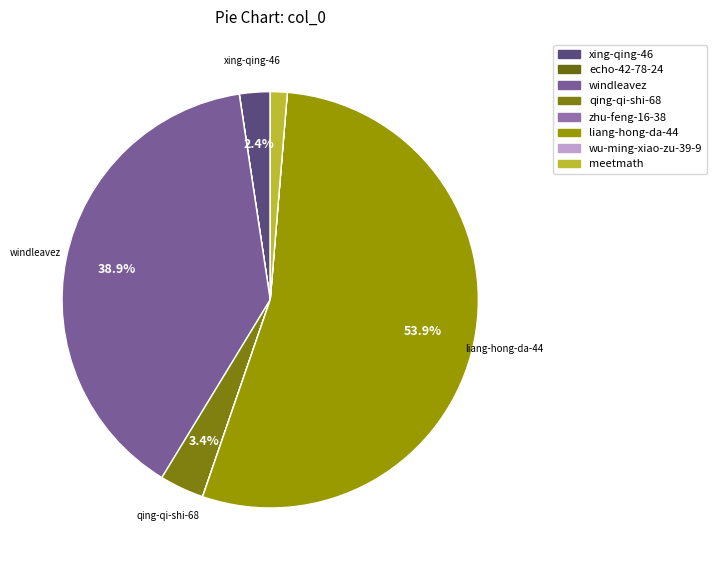

What is the smallest slice in the pie chart?

wu-ming-xiao-zu-39-9